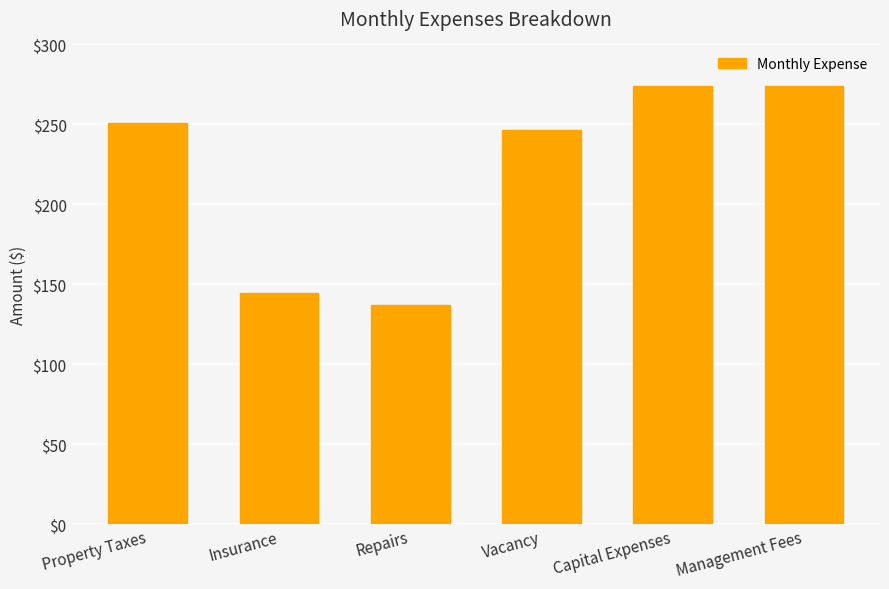

What is the average value?

221.1